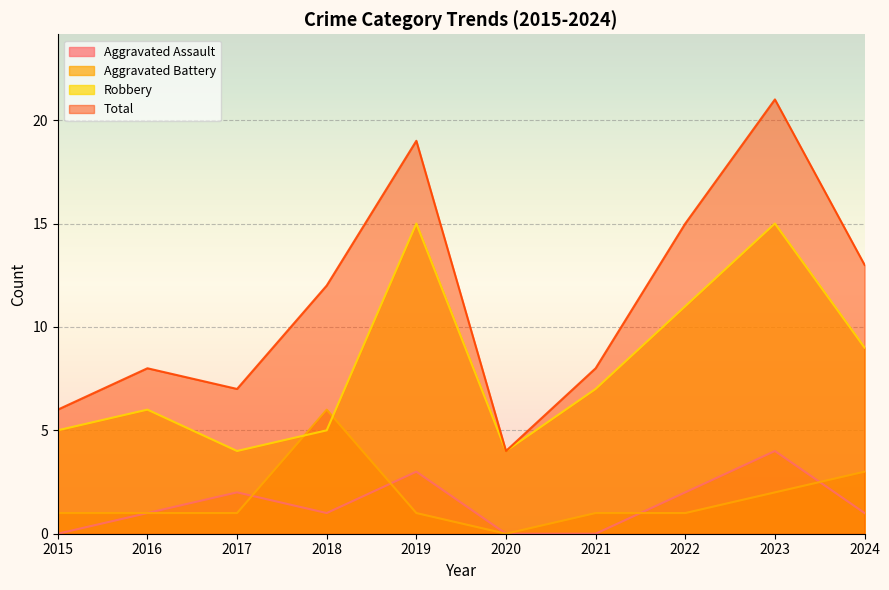

Is it true that Total equals 8 at 2021?

True